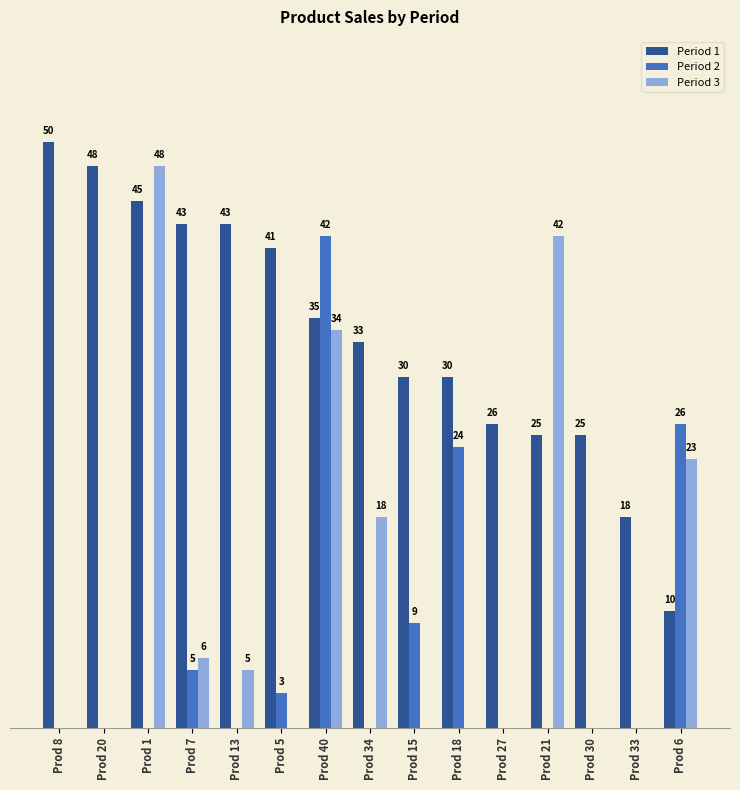

Which series has the largest total across all categories?

Period 1